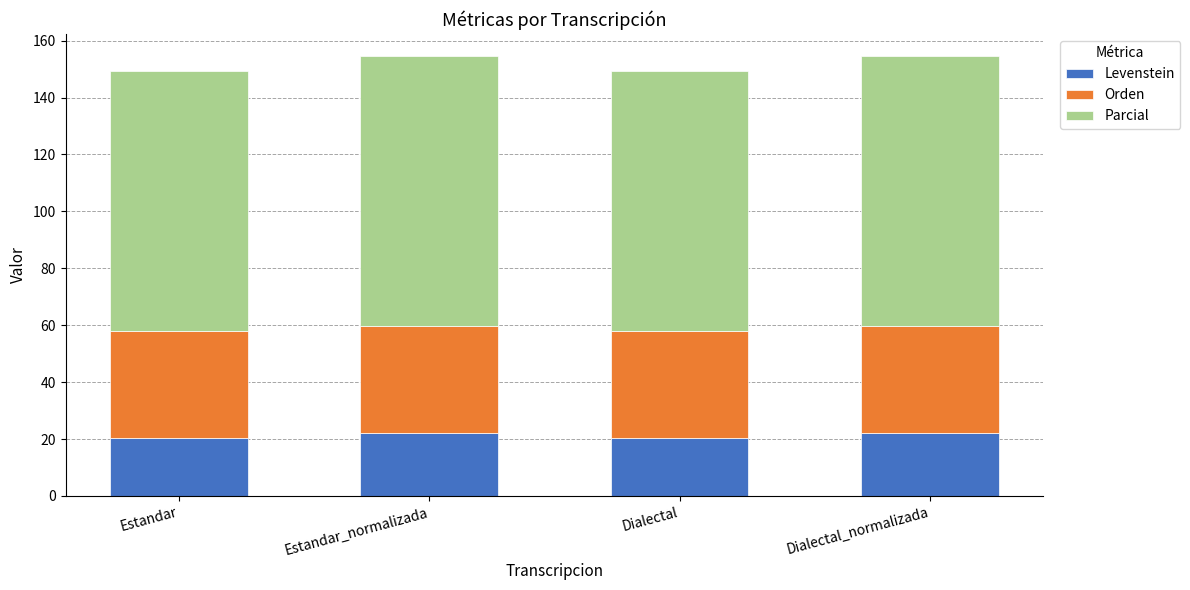

What is the sum of the Levenstein values at Dialectal and Estandar_normalizada?

42.6